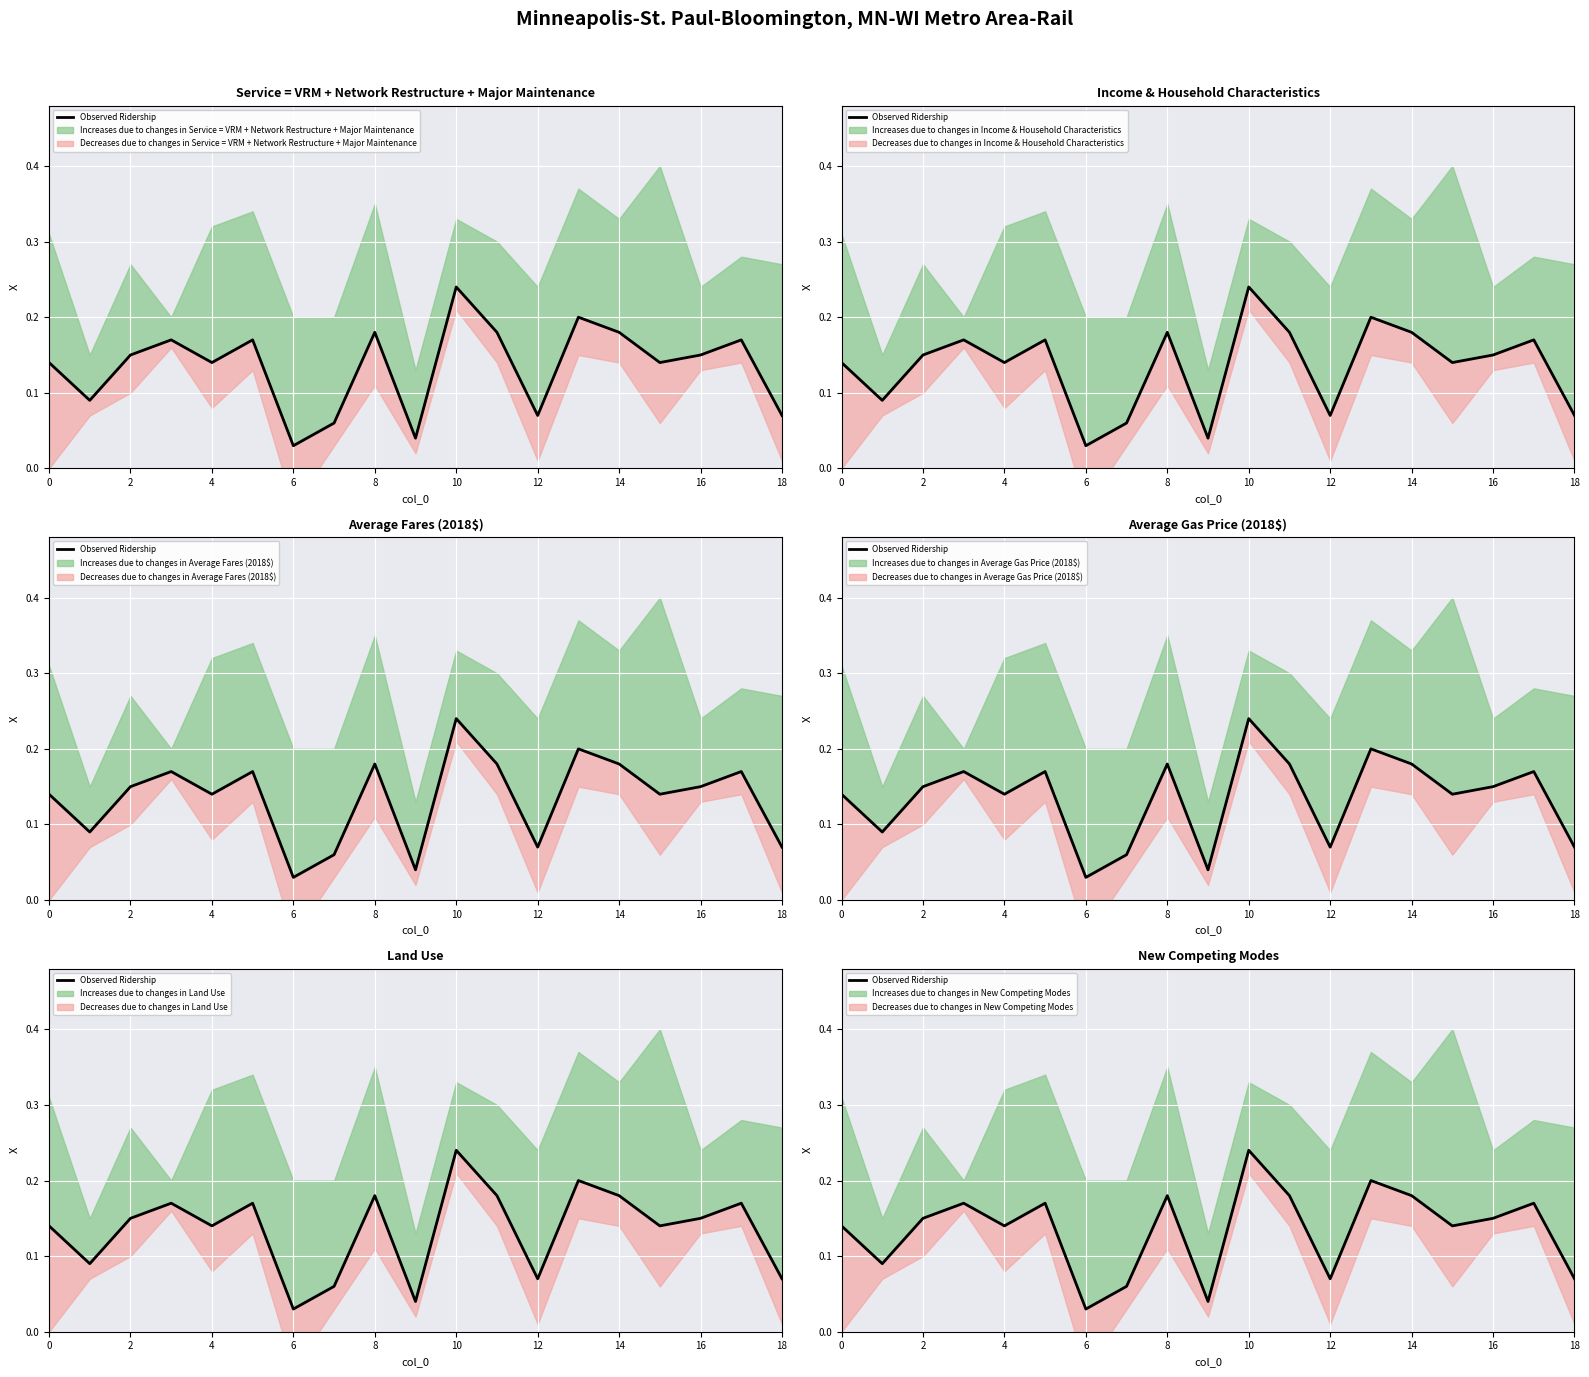

What is the sum of the values at 10 and 18?

0.3